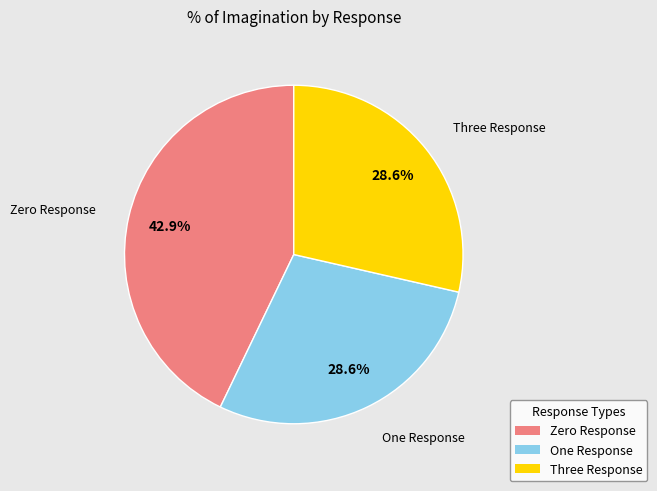

How many segments does this pie chart have?

3